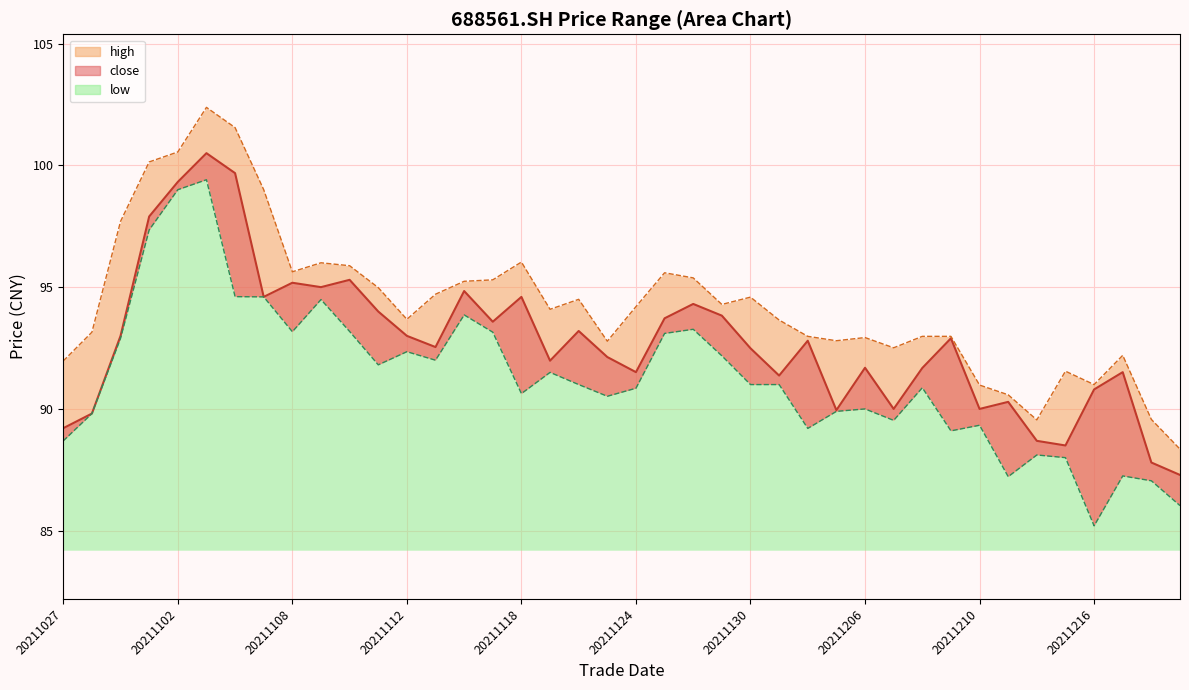

What is the difference between the high_line values at 24 and 26?

1.6